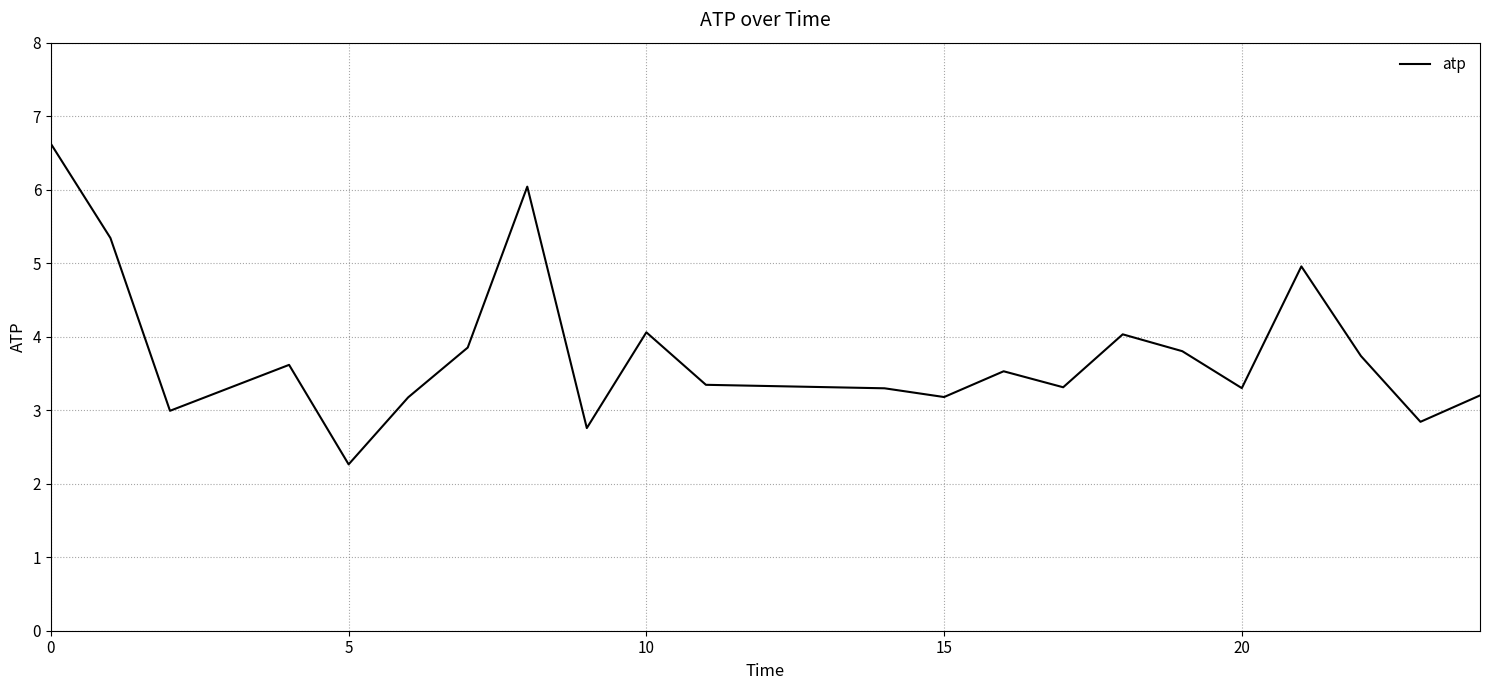

What is the smallest value displayed?

2.3